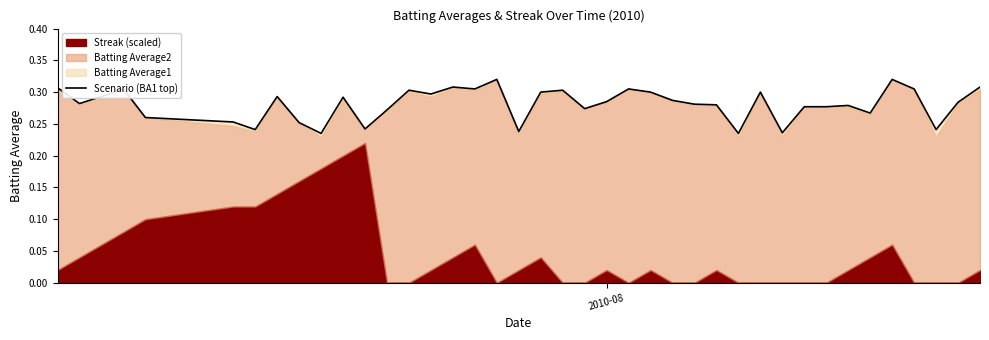

How many interior local valleys (lower than both neighbors) does the data have?

12